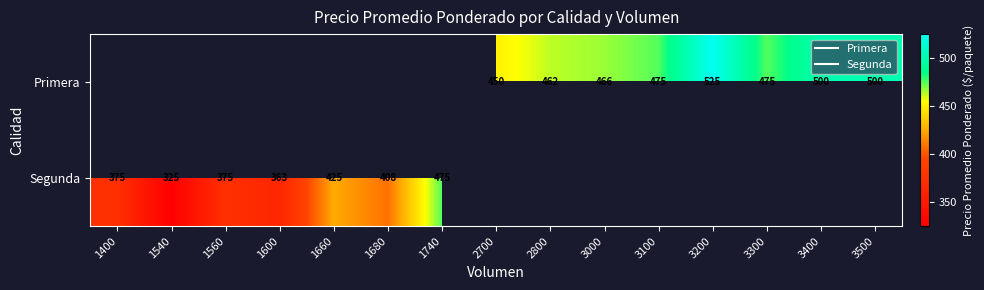

At which label does Segunda reach its minimum?

1540